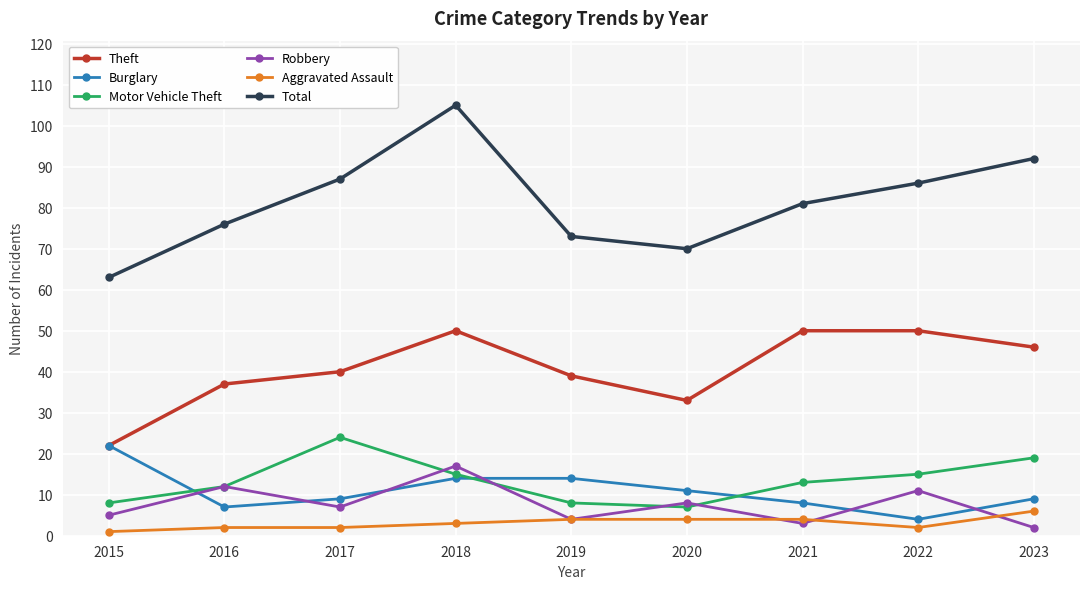

The value of Motor Vehicle Theft at 2020 is 11. True or false?

False